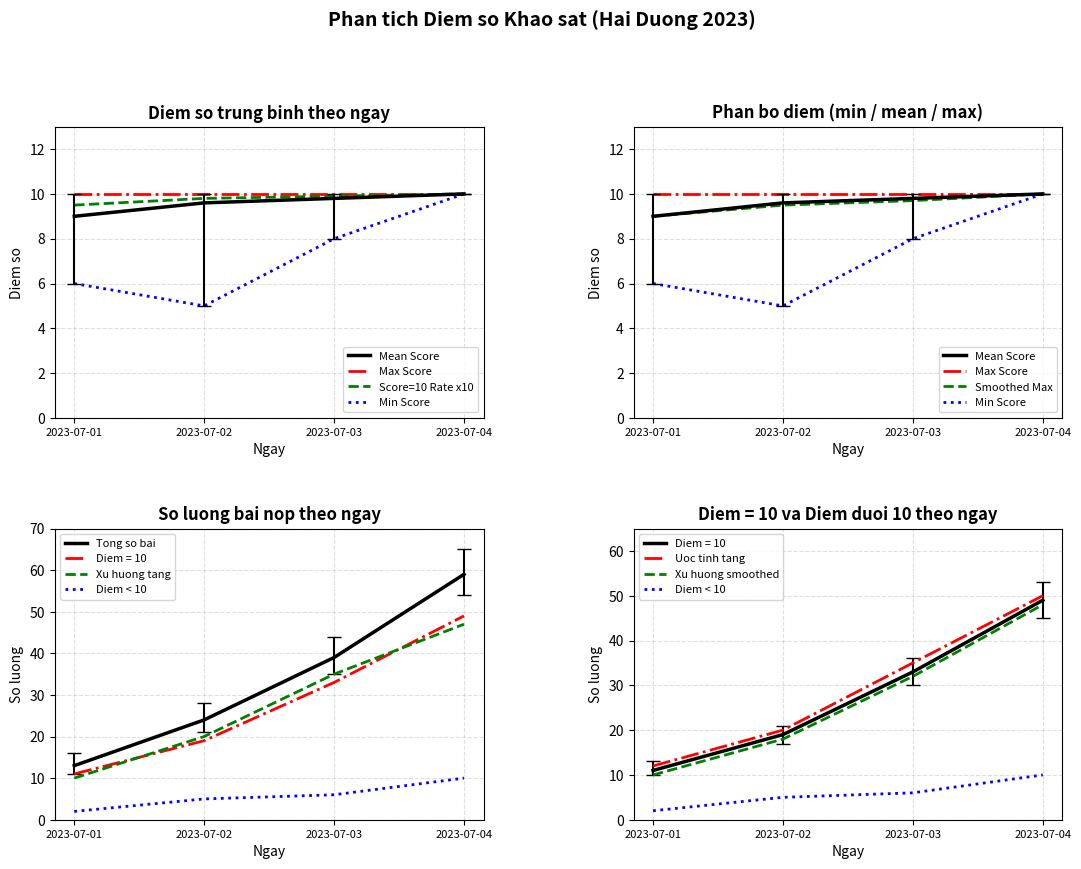

Between 2023-07-03 and 2023-07-04, which is larger?

2023-07-04